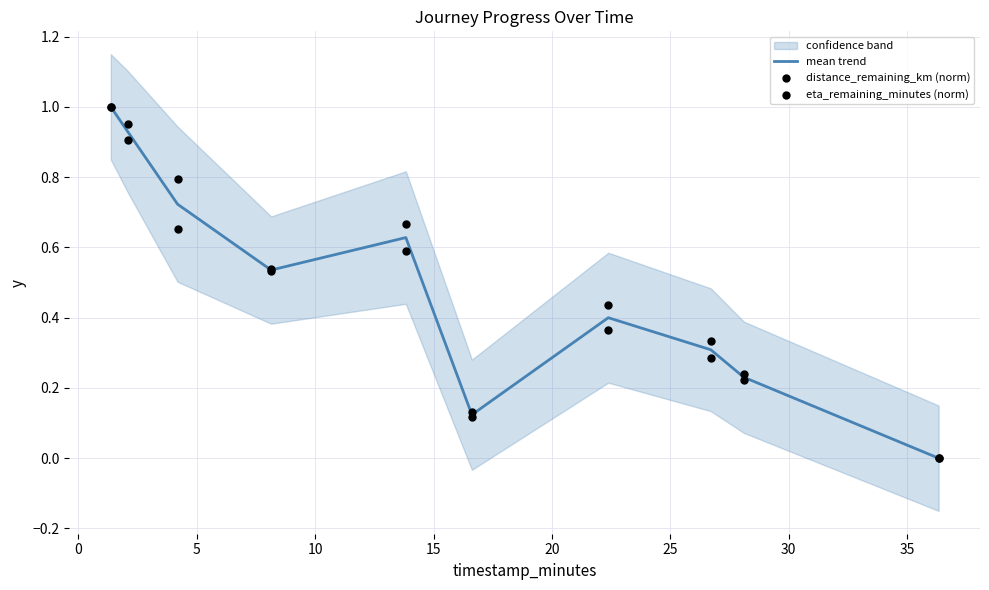

Which series has the largest Y range (max minus min)?

mean trend